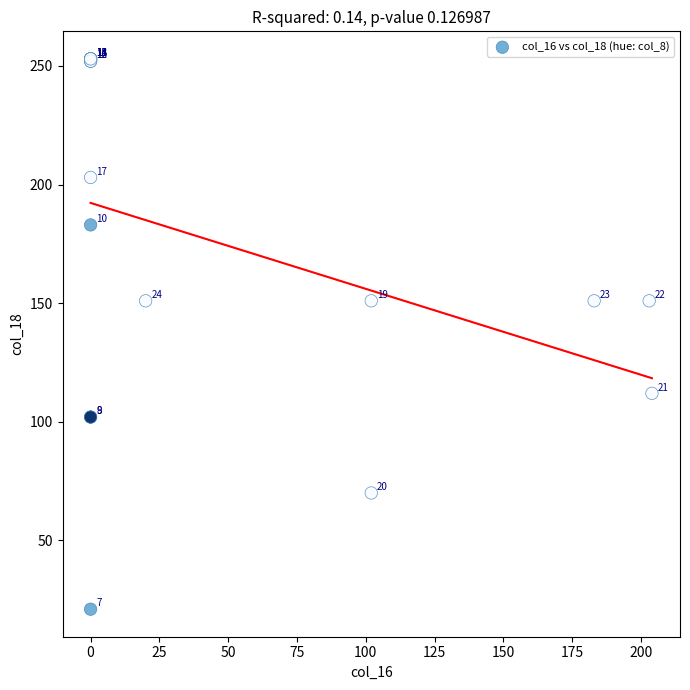

What Y value in the scatter plot is closest to 137?

151